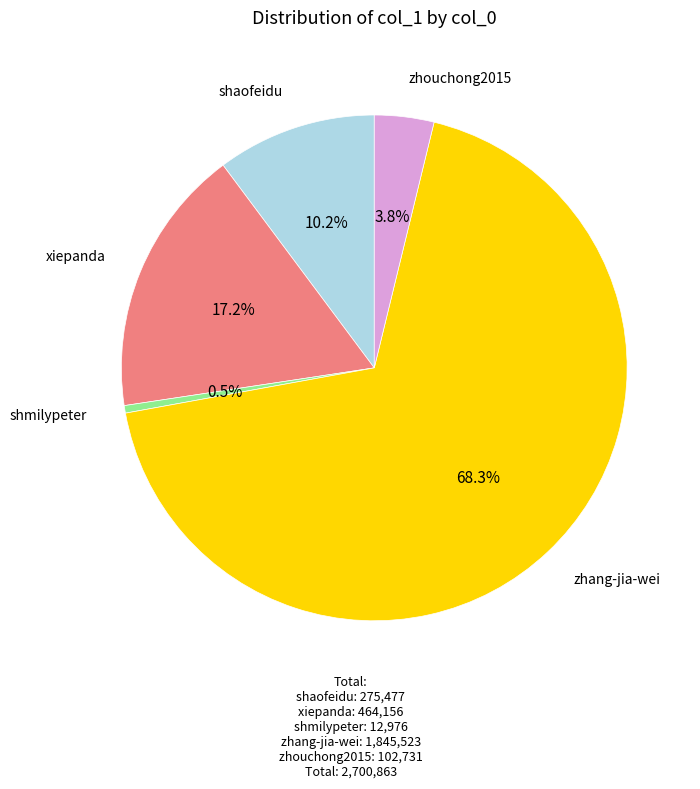

Is there a majority slice in this chart?

Yes